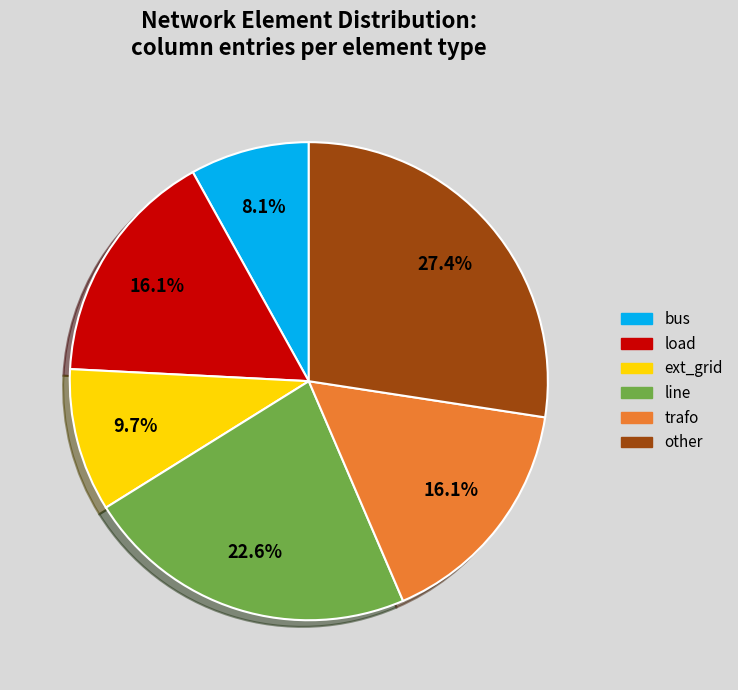

To the nearest percent, what is the difference between the largest and smallest slice percentages?

19%